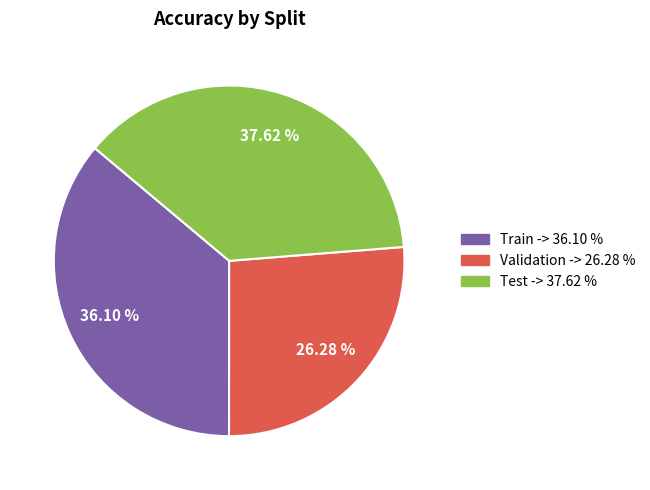

To the nearest percent, what is the difference between the largest and smallest slice percentages?

11%